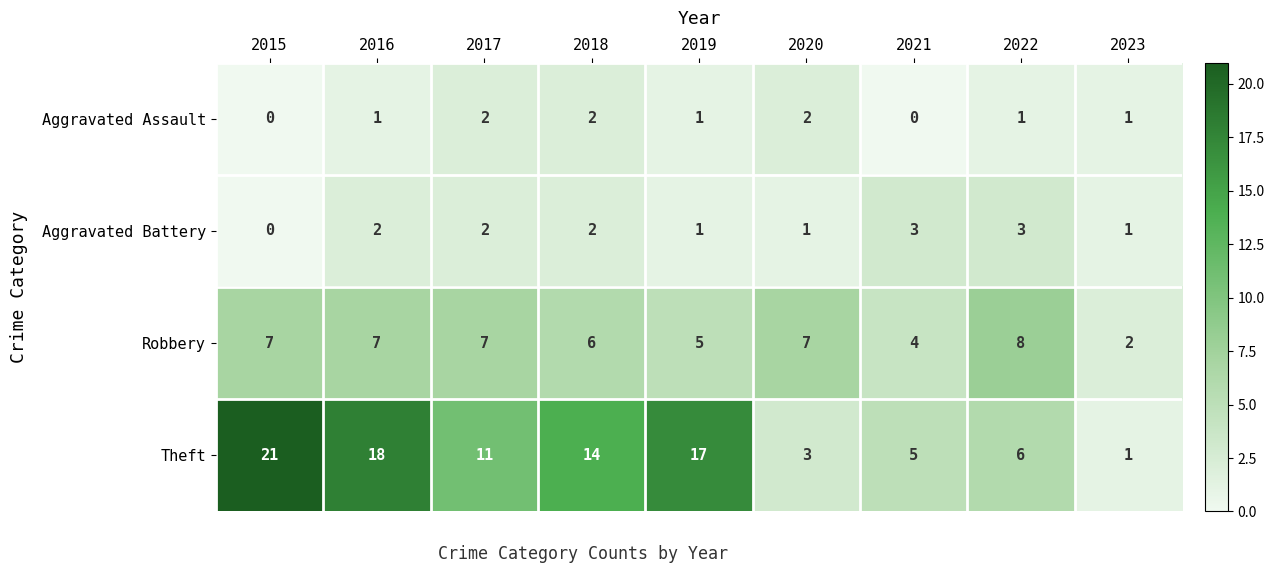

What is the sum of all Aggravated Assault values?

10